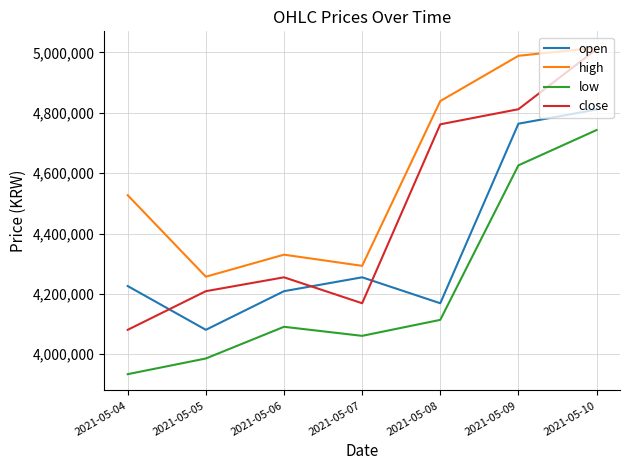

Reading right to left, extract all data points from this chart.

open: 4811000	4764000	4169000	4255000	4209000	4081000	4226000
high: 5016000	4989000	4839000	4293000	4330000	4257000	4527000
low: 4743000	4626000	4114000	4061000	4091000	3986000	3934000
close: 5011000	4812000	4762000	4169000	4255000	4209000	4081000